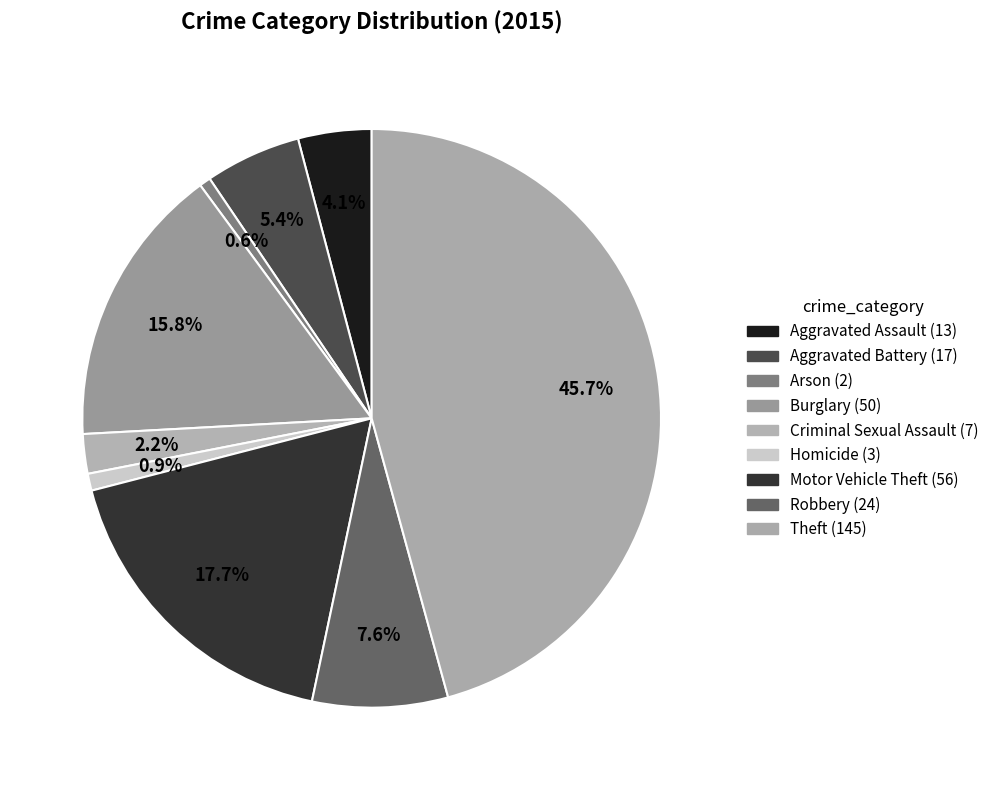

Which slice is the smallest?

Arson